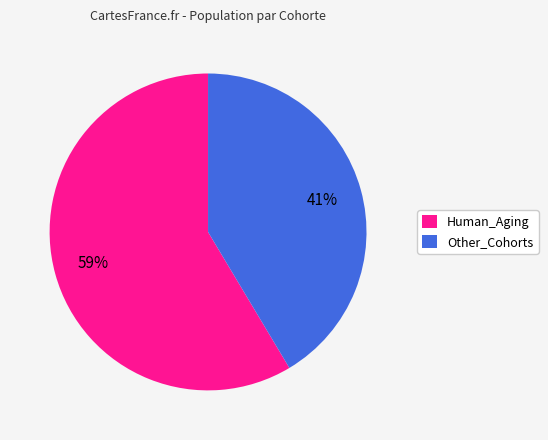

What is the largest slice in the pie chart?

Human_Aging